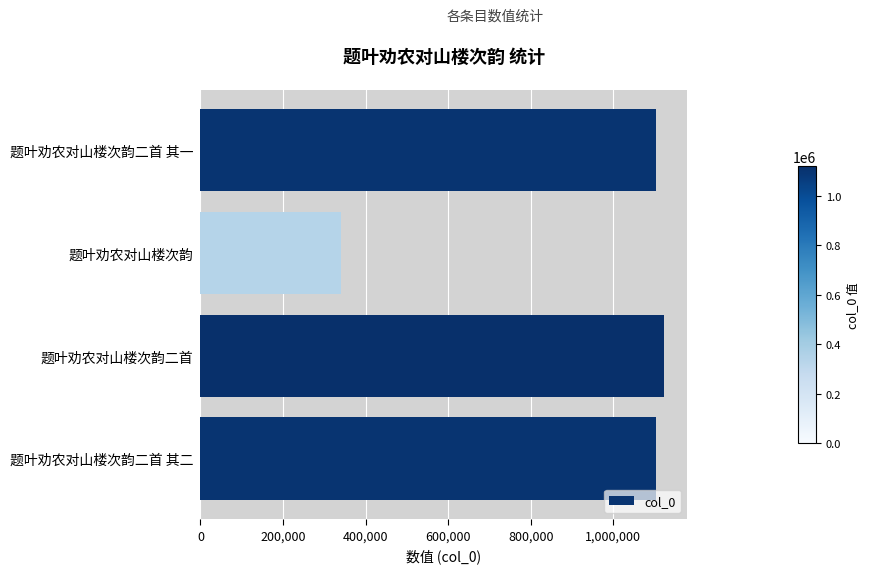

How many bars are there in total?

4